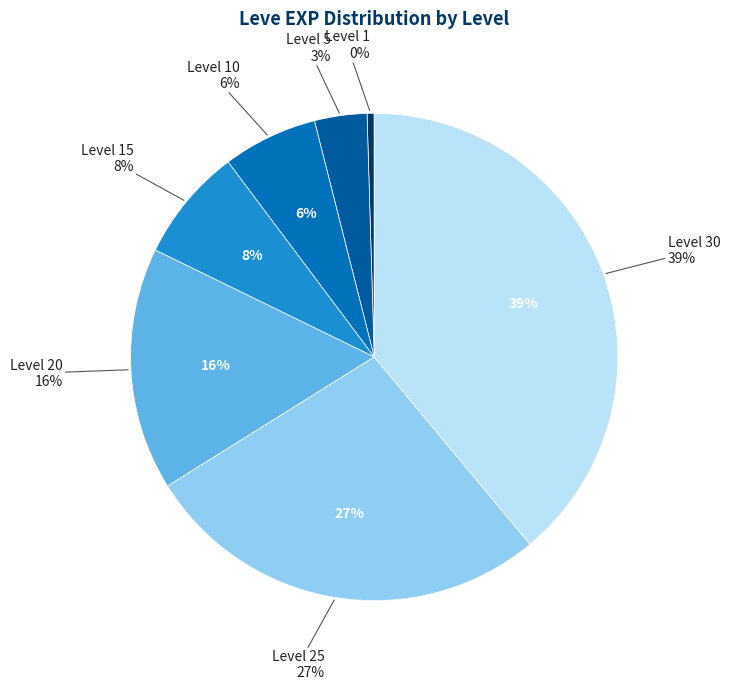

Is the sum of Level 30 and Level 10 greater than half?

No